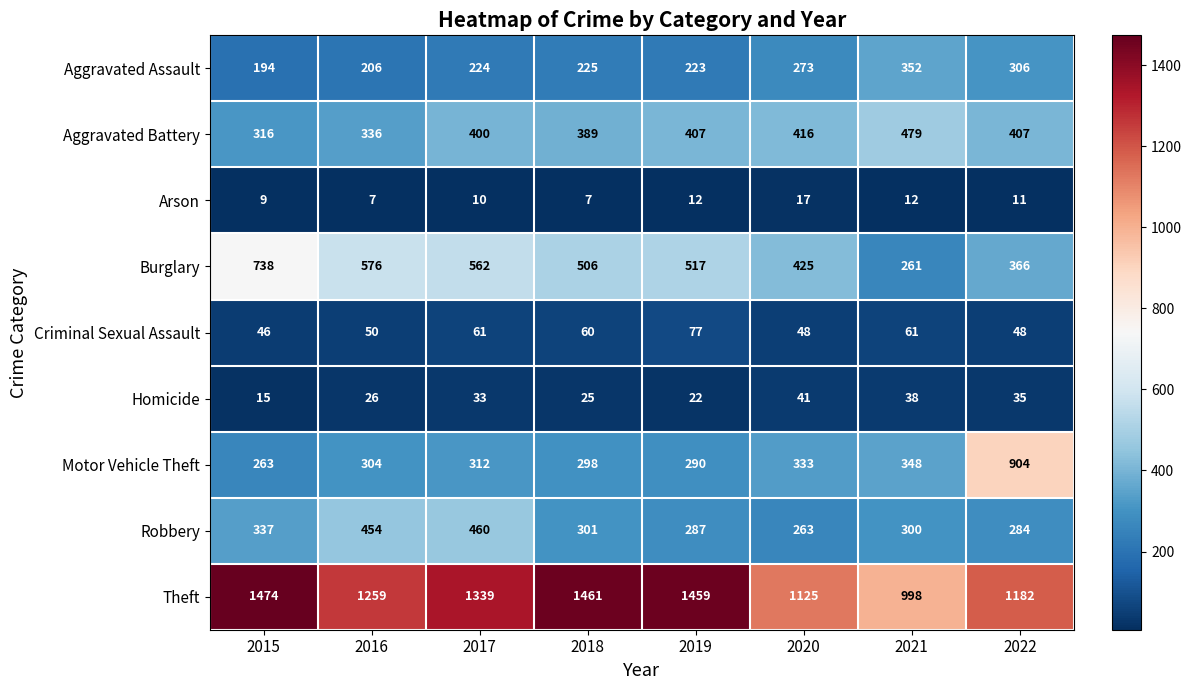

Is it true that Aggravated Assault equals 627 at 2021?

False